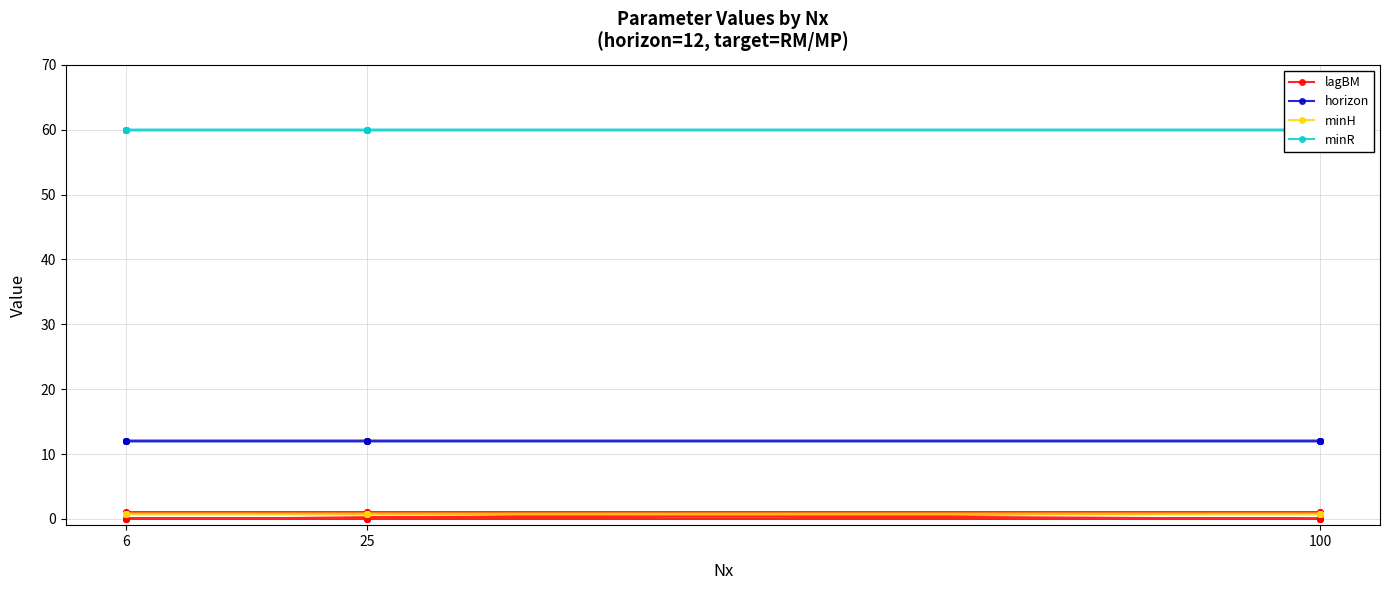

How many lines are shown in the chart?

4